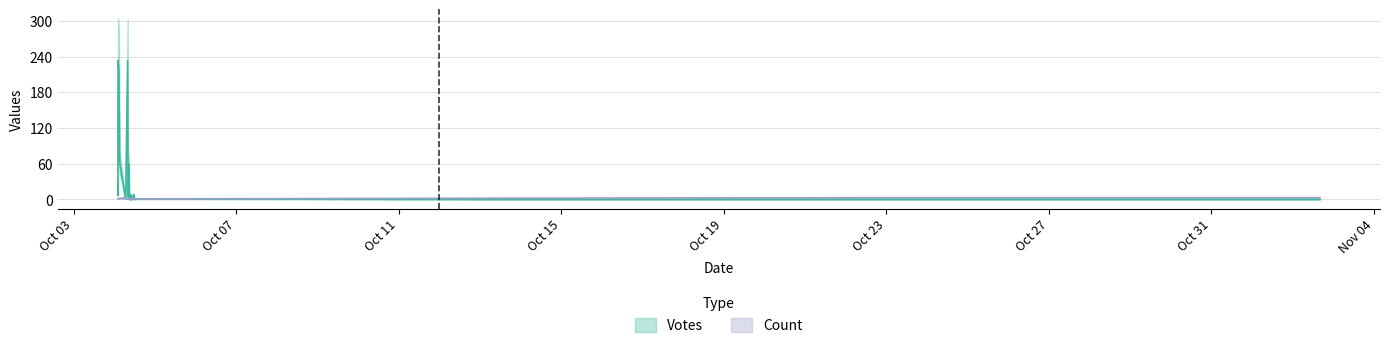

Rank the series by their average value, from highest to lowest.

Votes, Count